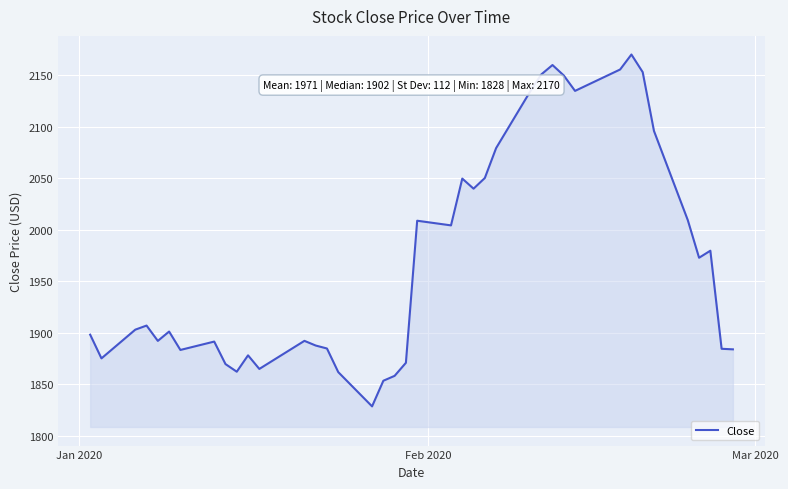

What is the maximum value shown in the chart?

2170.2